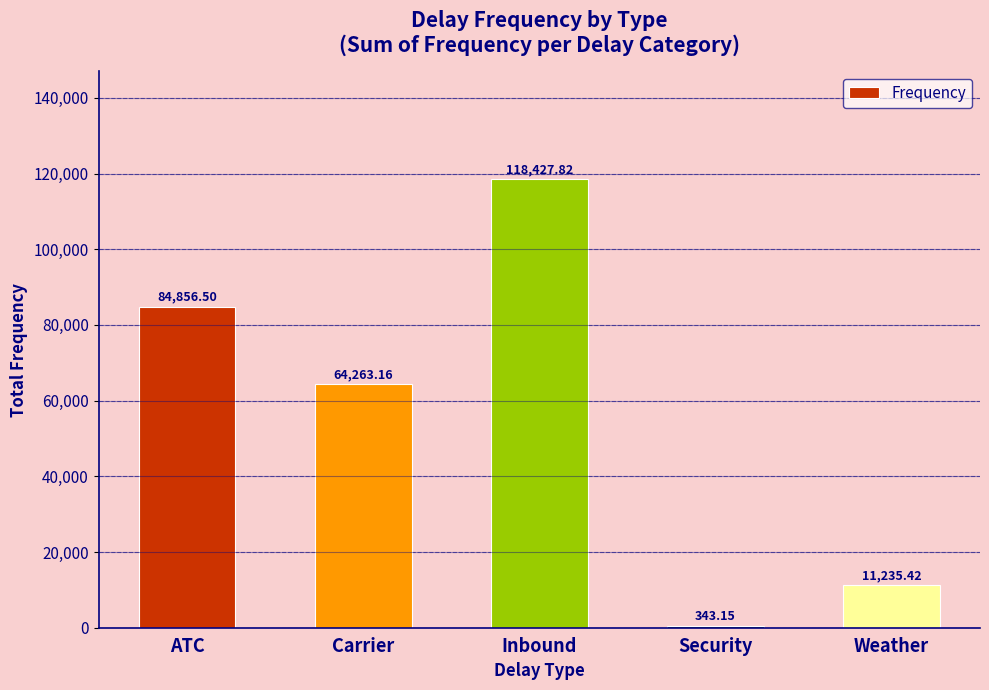

What is the change in value from Carrier to Weather?

-53027.7